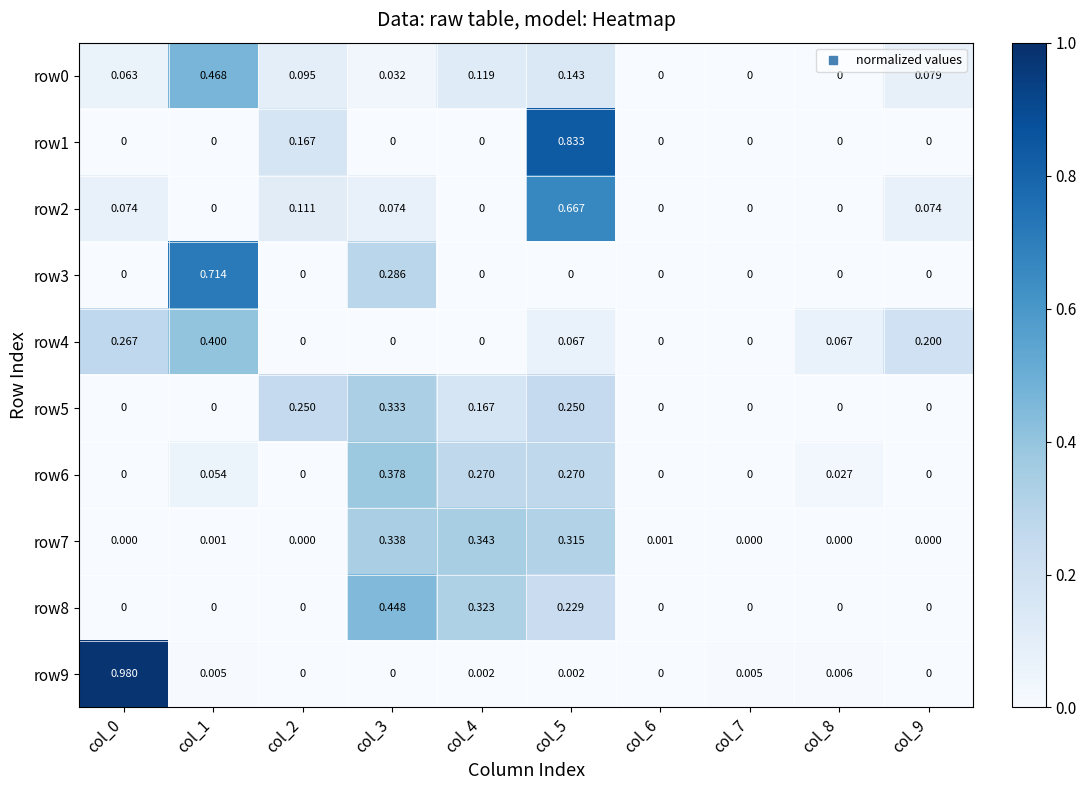

How many data points in row8 are above 0?

3